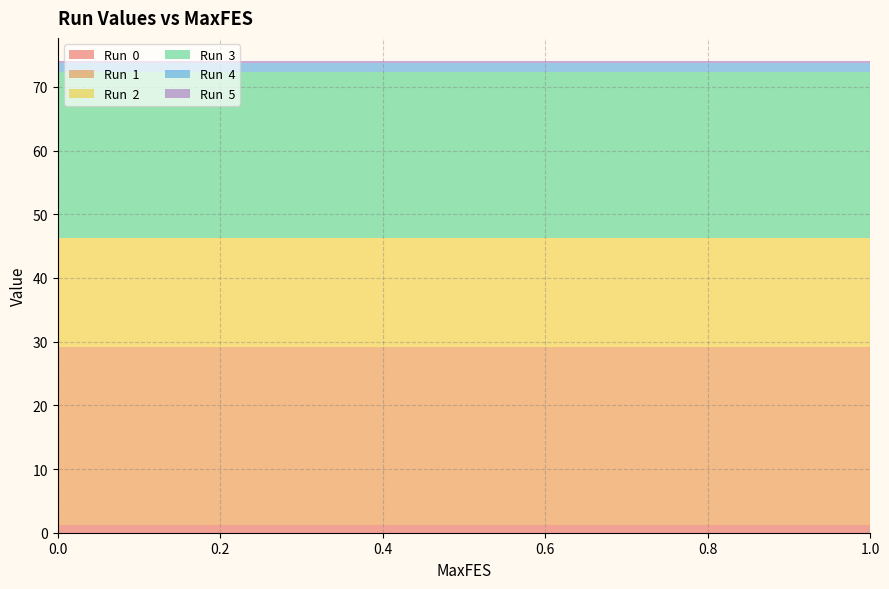

Reading left to right, what are all the values shown in this chart?

Run  0: 1.2	1.2	1.2	1.2	1.2	1.2	1.2	1.2	1.2	1.2	1.2	1.2	1.2
Run  1: 27.9	27.9	27.9	27.9	27.9	27.9	27.9	27.9	27.9	27.9	27.9	27.9	27.9
Run  2: 17.2	17.2	17.2	17.2	17.2	17.2	17.2	17.2	17.2	17.2	17.2	17.2	17.2
Run  3: 26.0	26.0	26.0	26.0	26.0	26.0	26.0	26.0	26.0	26.0	26.0	26.0	26.0
Run  4: 1.4	1.4	1.4	1.4	1.4	1.4	1.4	1.4	1.4	1.4	1.4	1.4	1.4
Run  5: 0.3	0.3	0.3	0.3	0.3	0.3	0.3	0.3	0.3	0.3	0.3	0.3	0.3